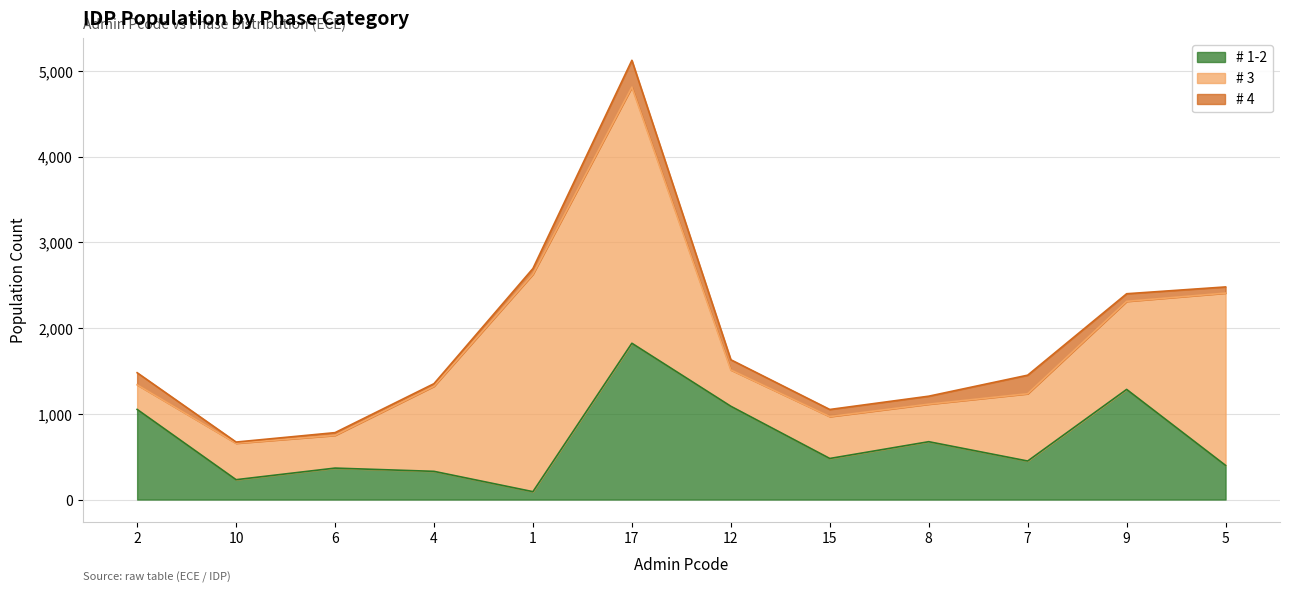

True or false: # 1-2 and # 3 cross at least once.

True